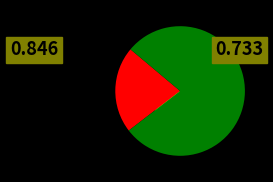

Is it true that No is 65% of the pie?

False